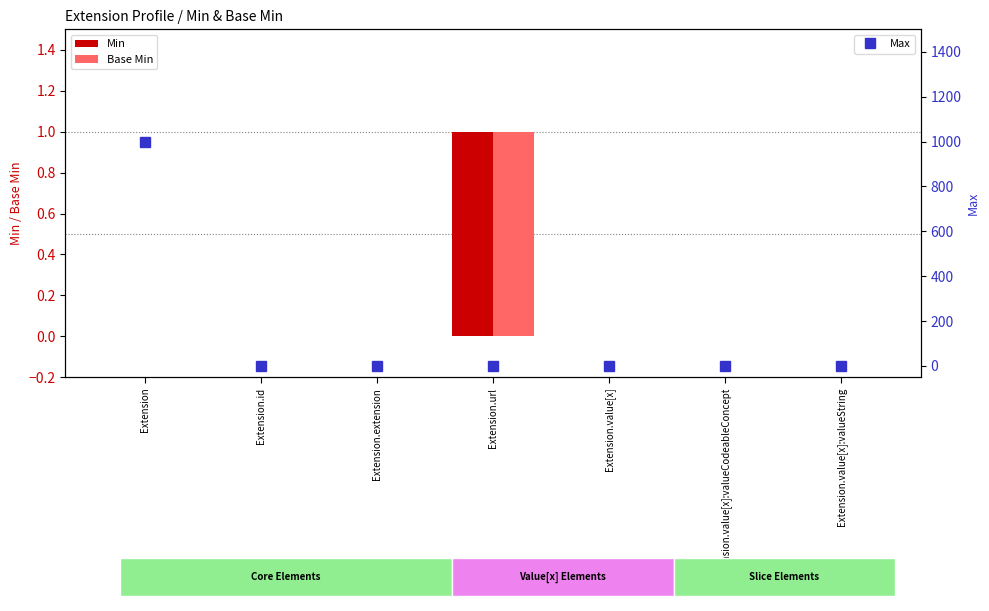

Is it true that Base Min equals -1 at Extension.extension?

False